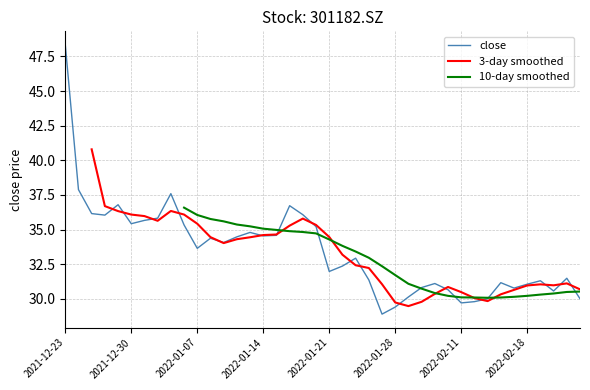

How many 3-day smoothed values are between 30 and 35?

22